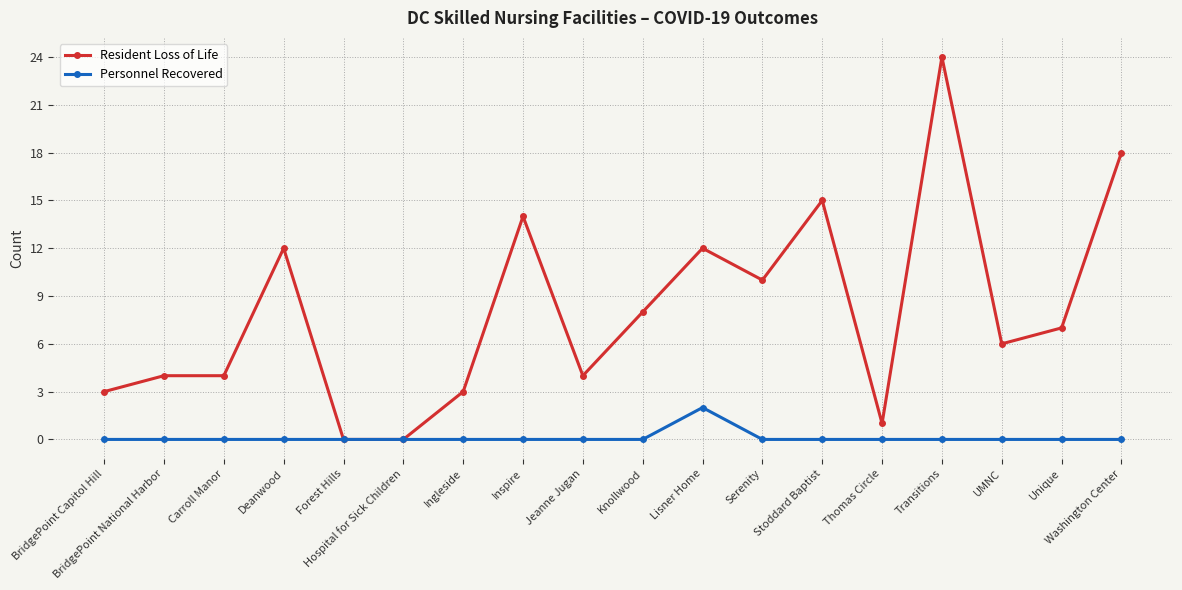

At Unique, list the series in order from smallest to largest.

Personnel Recovered, Resident Loss of Life